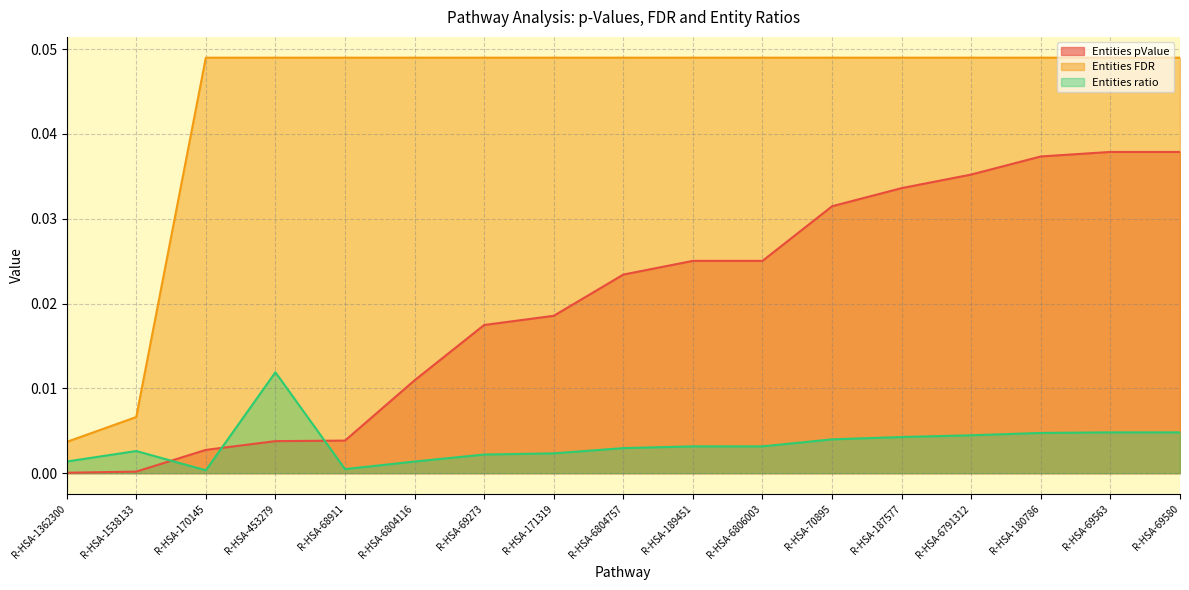

Does the chart have visible grid lines?

Yes